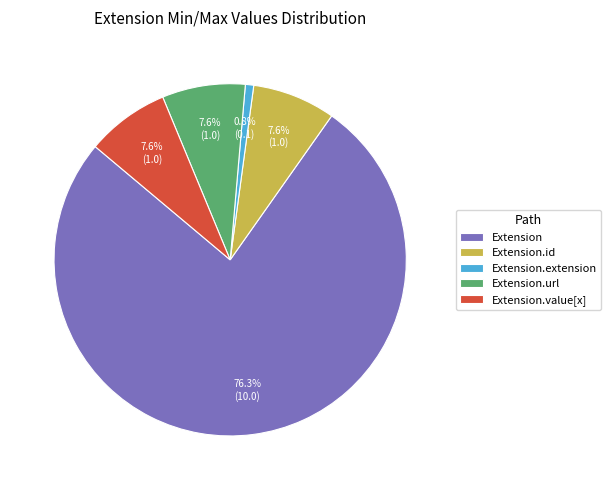

Between Extension.url and Extension, which is larger?

Extension